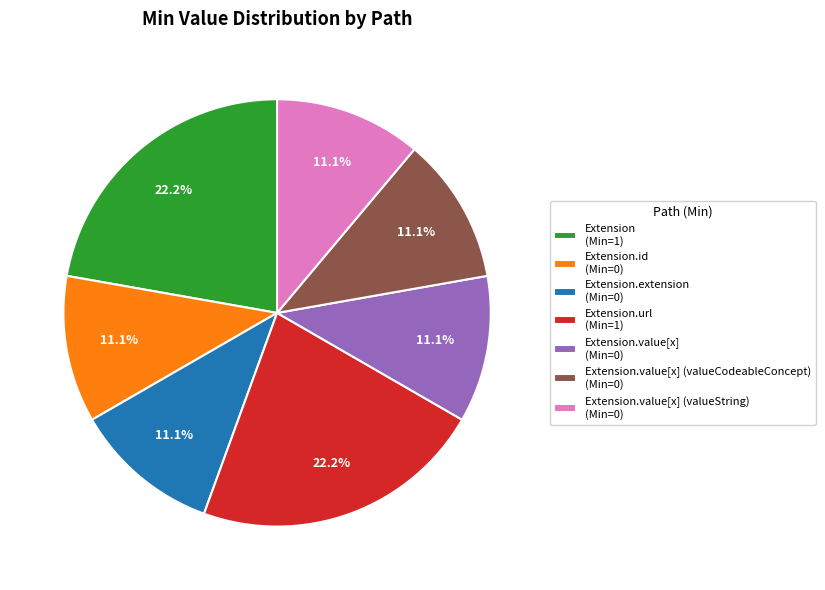

How much of the chart is everything except Extension.value[x] (valueString) (Min=0)?

88.9%